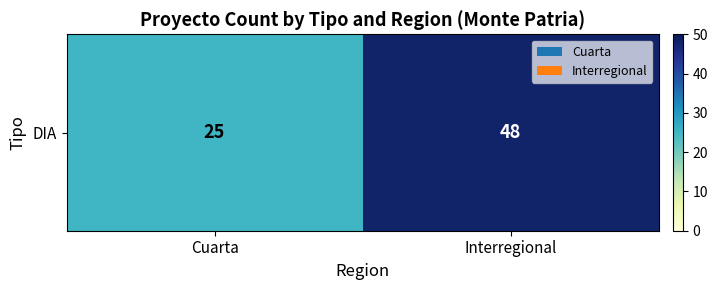

At which category does the chart reach its minimum across all series?

Cuarta